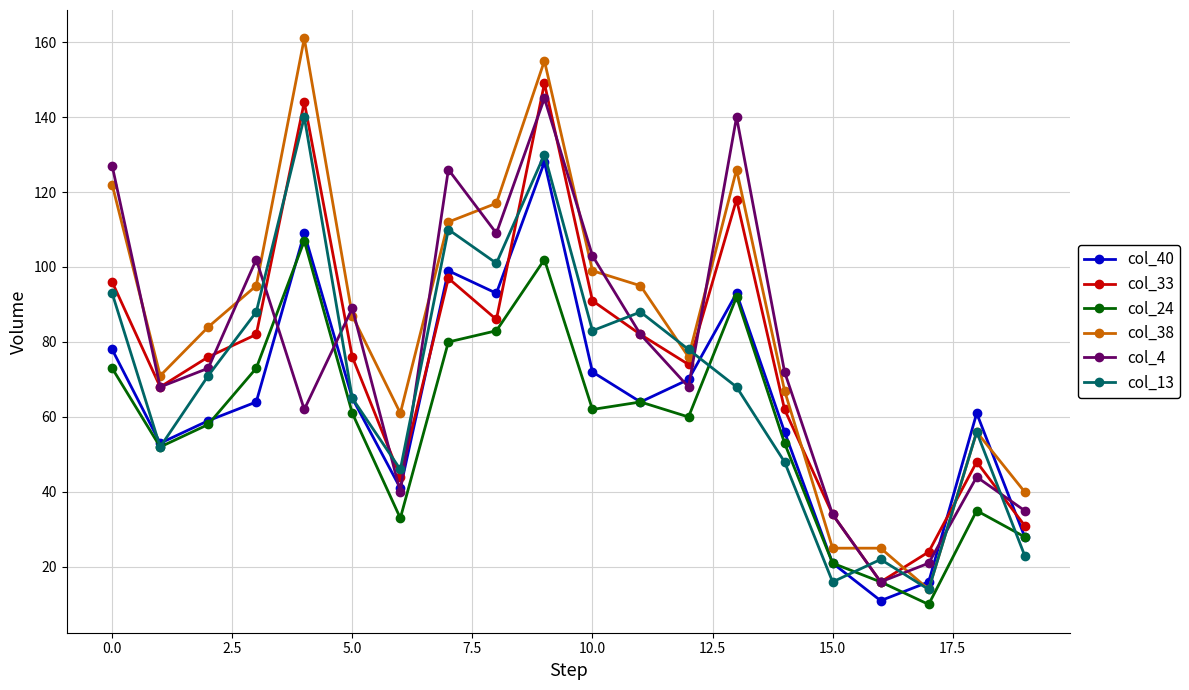

True or false: col_24 and col_38 intersect in this chart.

False